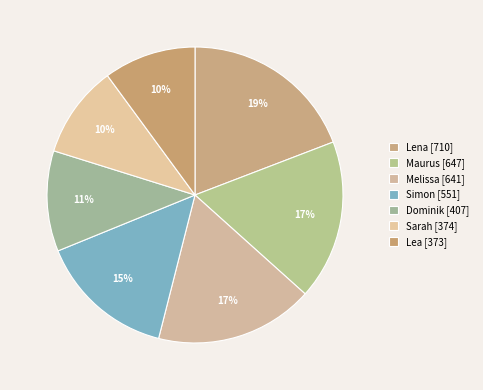

Is the sum of Lea and Melissa greater than half?

No